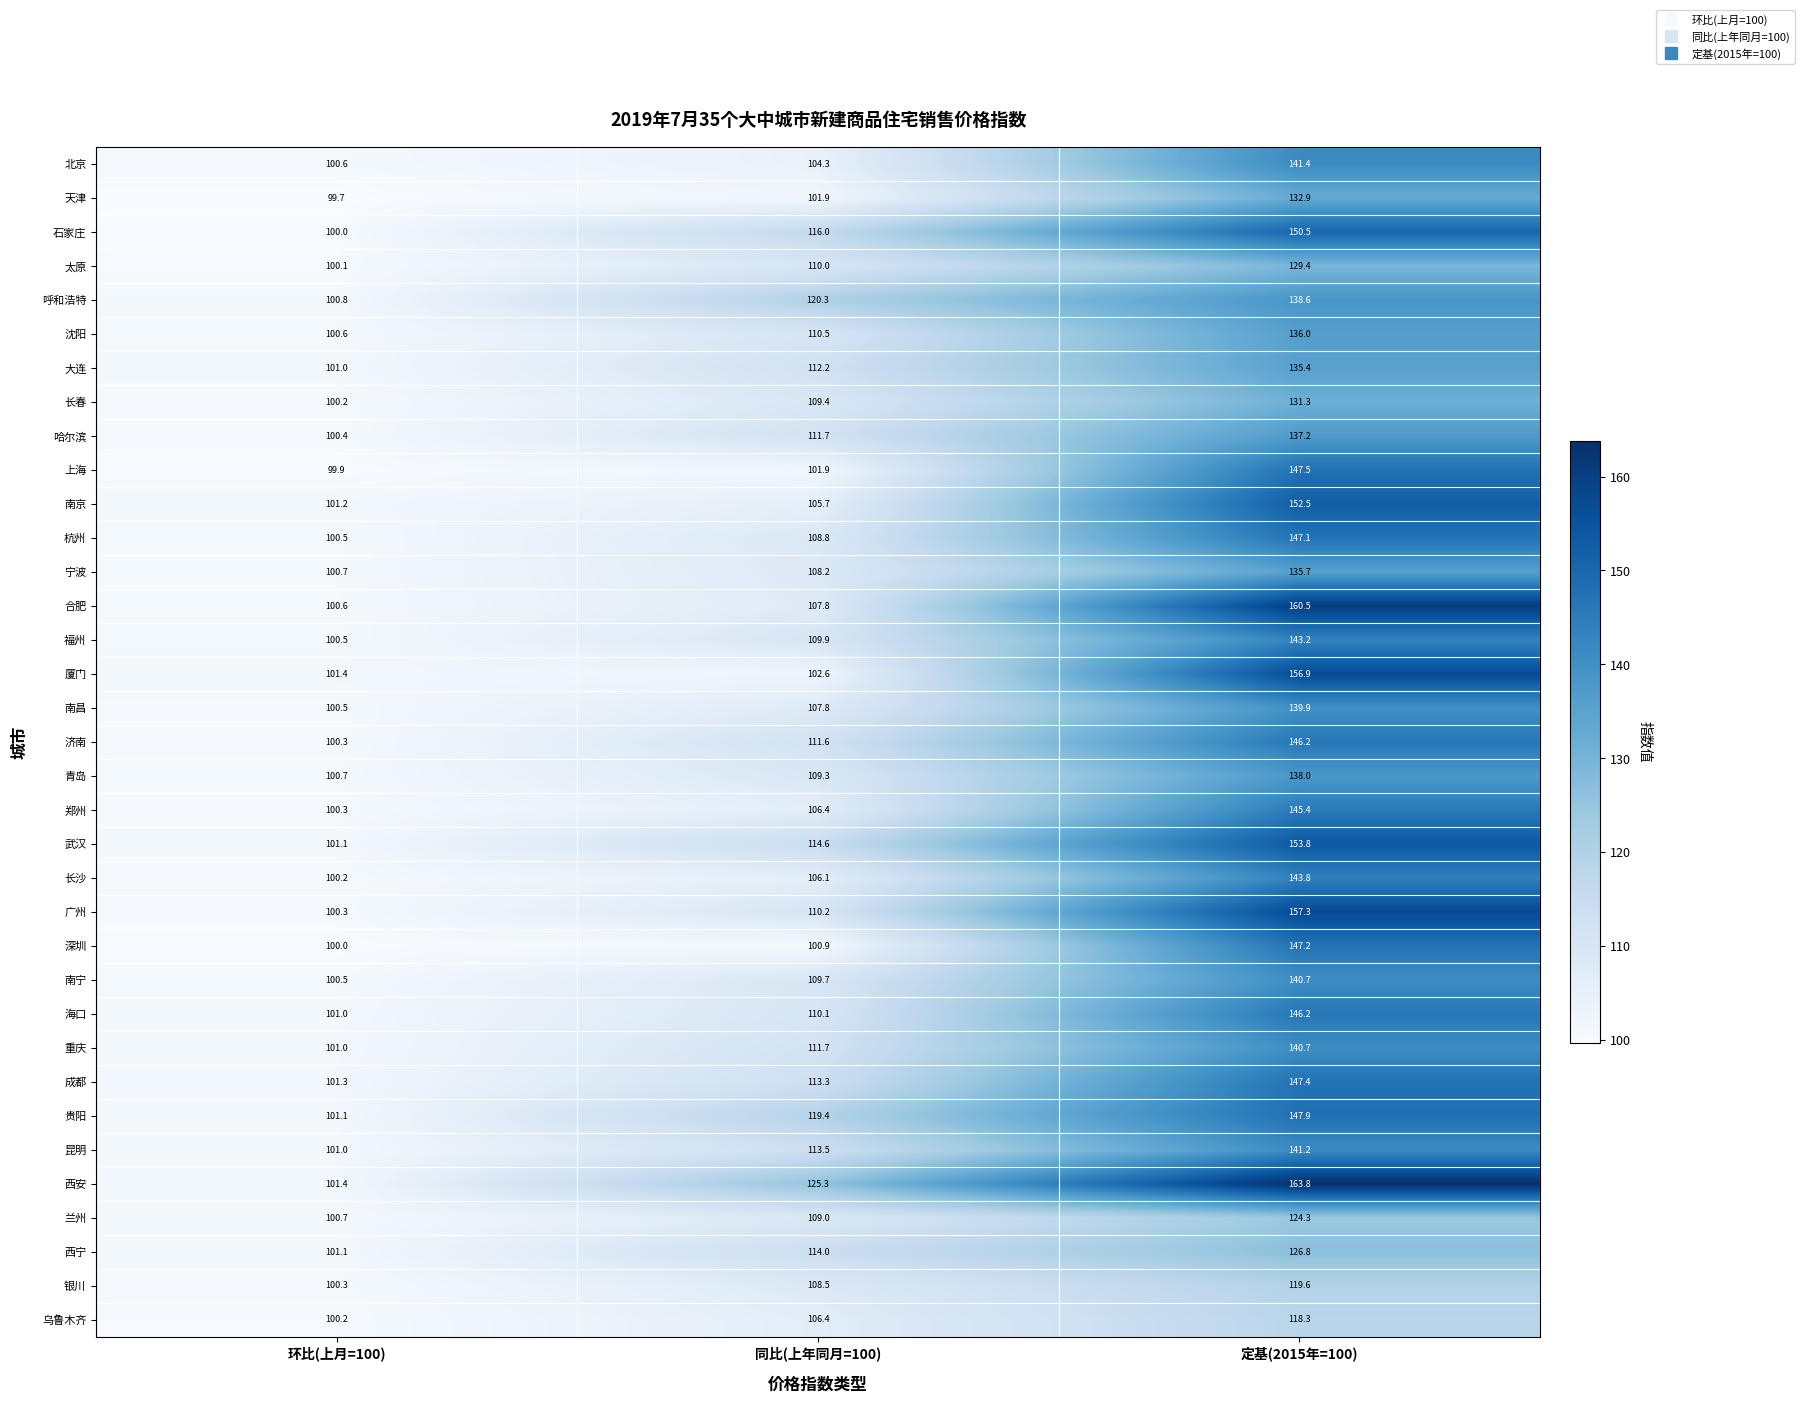

At which category is the sum across all series the highest?

定基(2015年=100)